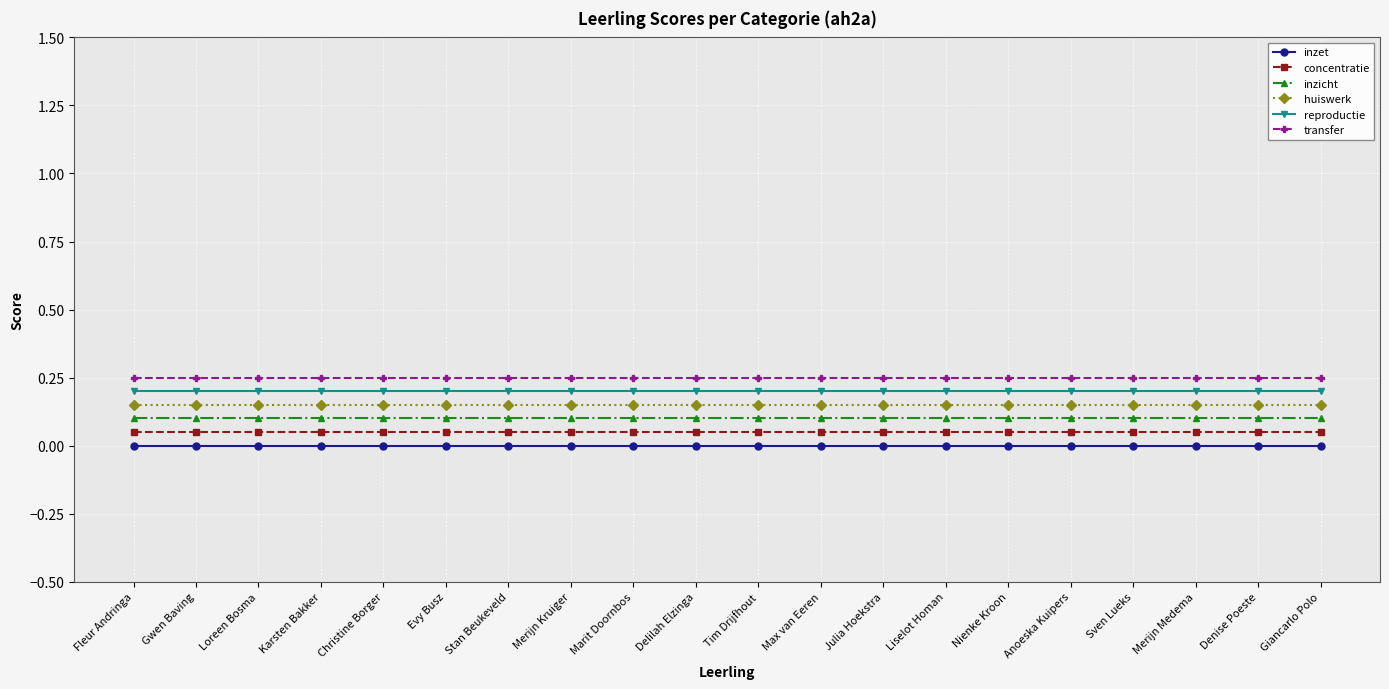

What is the spread (max minus min) of values at Loreen Bosma?

0.2